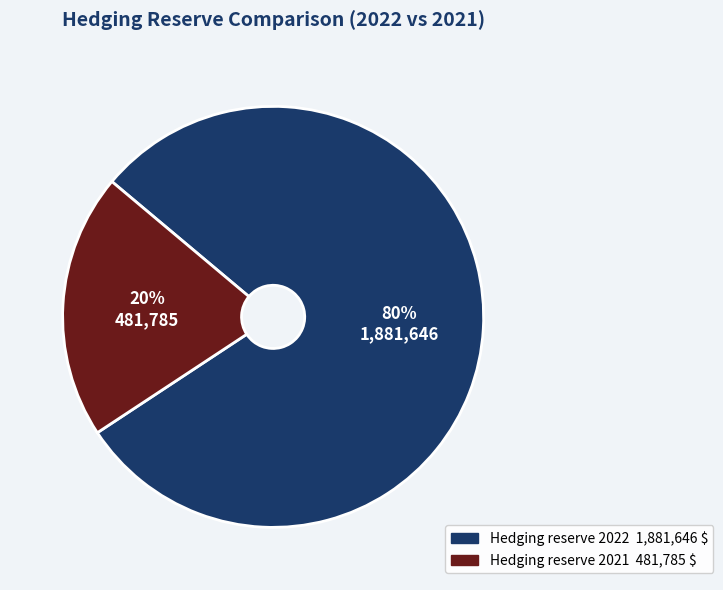

What percentage is the Hedging reserve 2022 slice, to the nearest percent?

80%